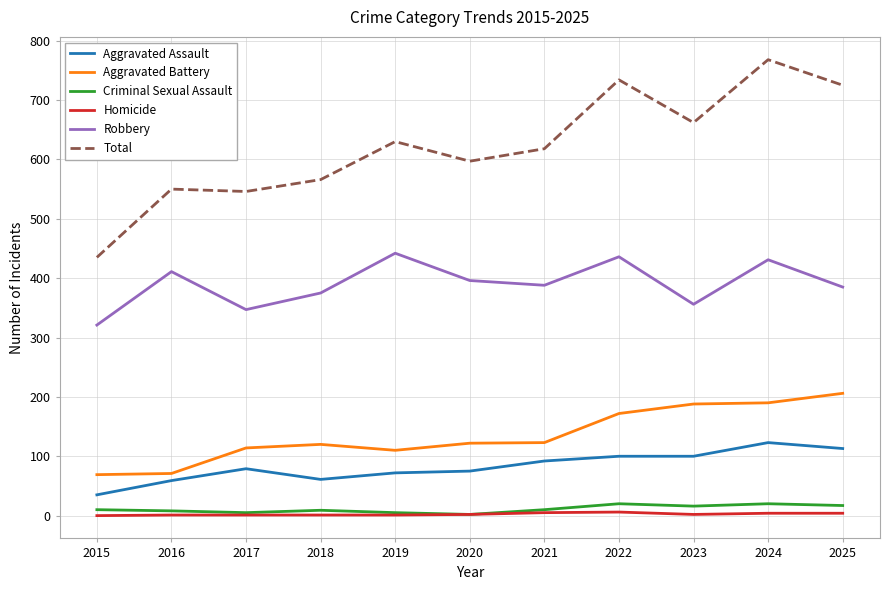

True or false: Aggravated Battery and Criminal Sexual Assault intersect in this chart.

False